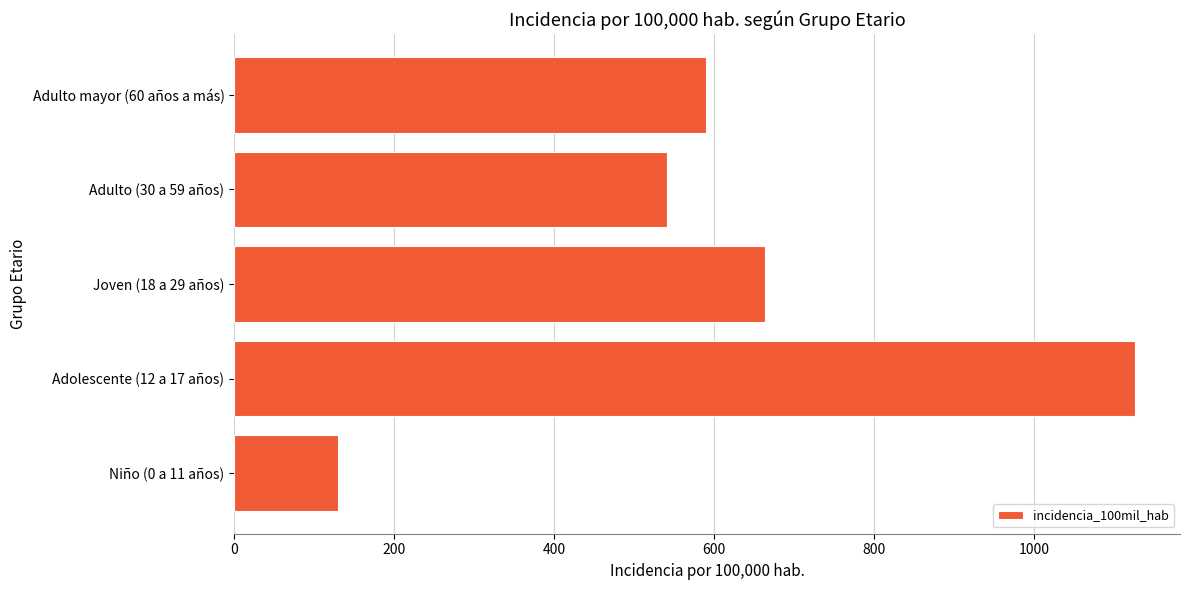

List the labels in order of value, smallest first.

Niño (0 a 11 años), Adulto (30 a 59 años), Adulto mayor (60 años a más), Joven (18 a 29 años), Adolescente (12 a 17 años)